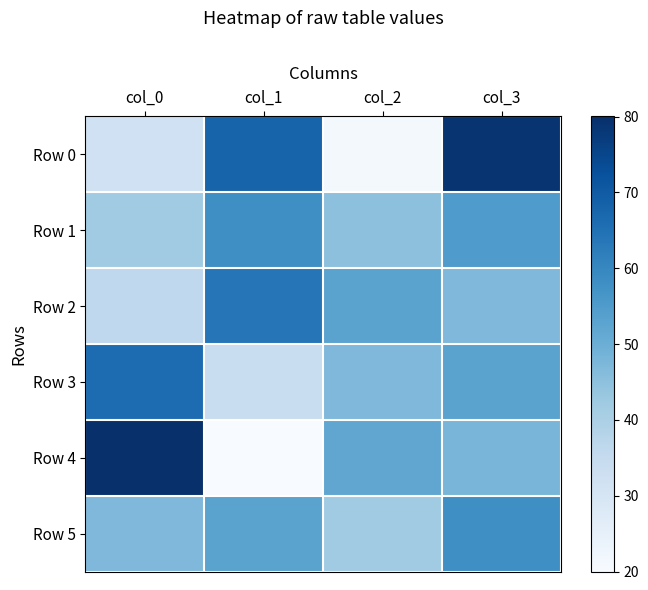

Reading left to right, list all the values displayed in this chart.

Row 0: col_0=32	col_1=68	col_2=21	col_3=79
Row 1: col_0=42	col_1=58	col_2=45	col_3=55
Row 2: col_0=36	col_1=64	col_2=53	col_3=47
Row 3: col_0=66	col_1=34	col_2=47	col_3=53
Row 4: col_0=80	col_1=20	col_2=52	col_3=48
Row 5: col_0=47	col_1=53	col_2=42	col_3=58